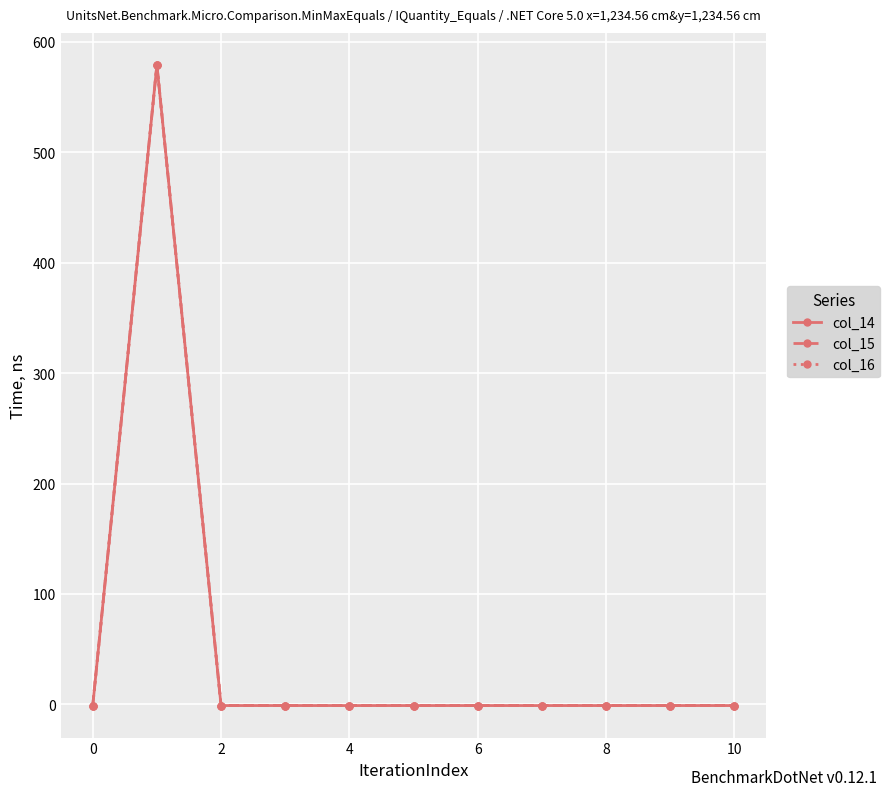

Does the chart have visible grid lines?

Yes